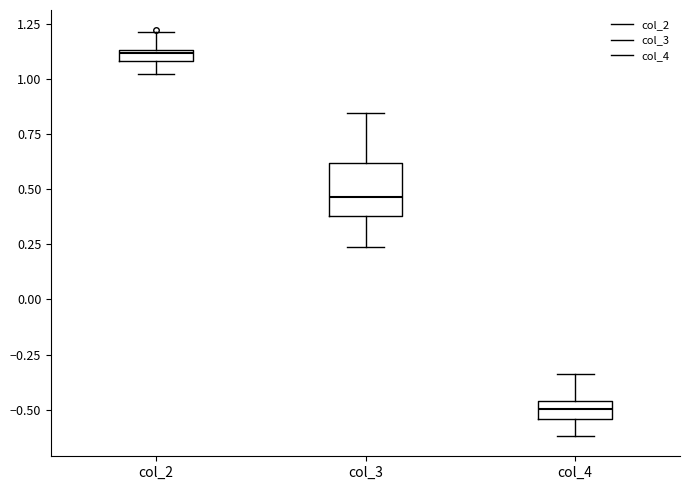

Where is the lower edge of the box for col_3 on the y-axis? The values are not printed on the chart, so give them approximately, as read against the axis.

0.40